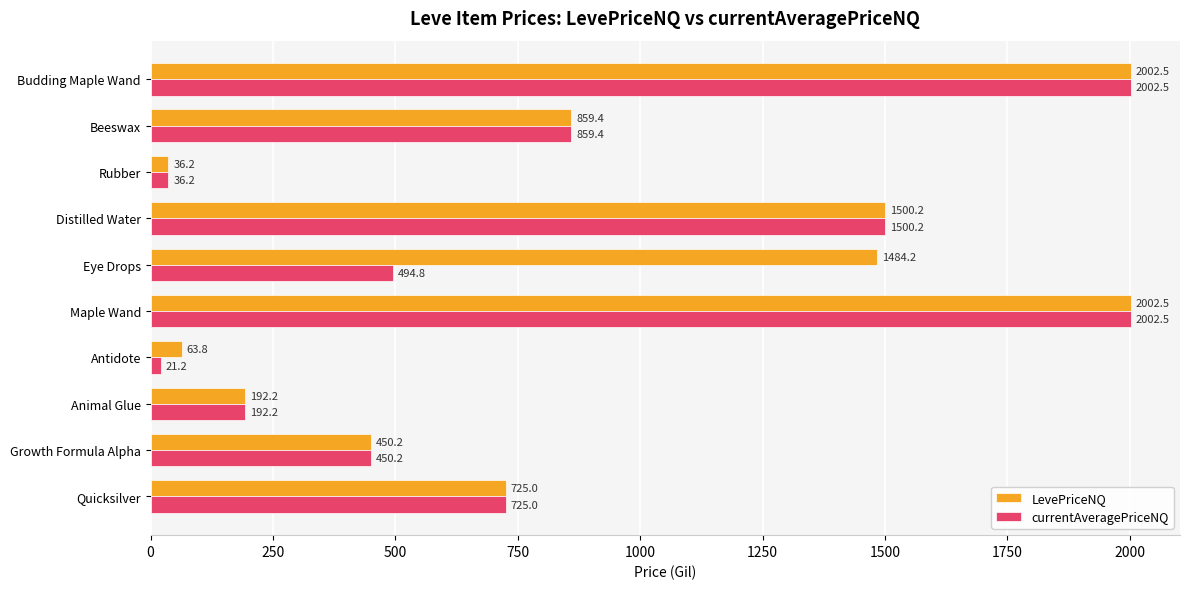

The LevePriceNQ series shows 725.0 at Quicksilver. True or false?

True